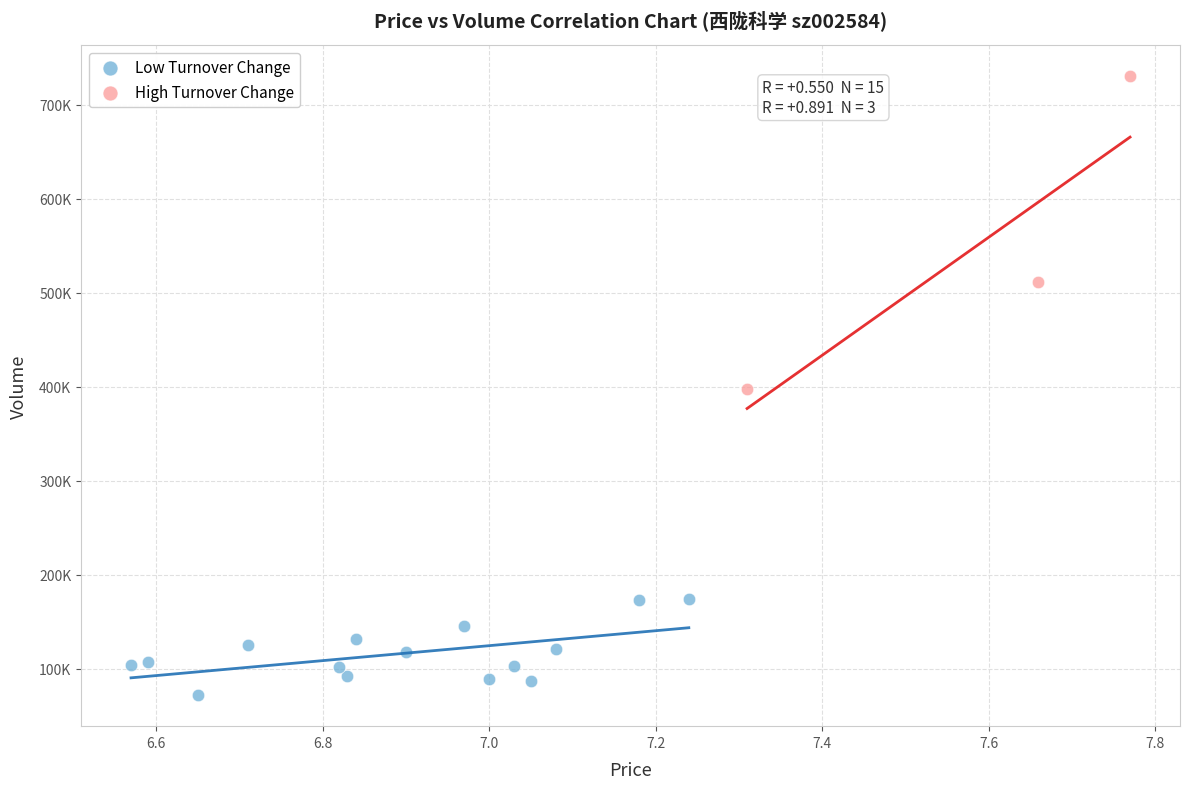

What are all the series names shown in the legend?

Low Turnover Change, High Turnover Change